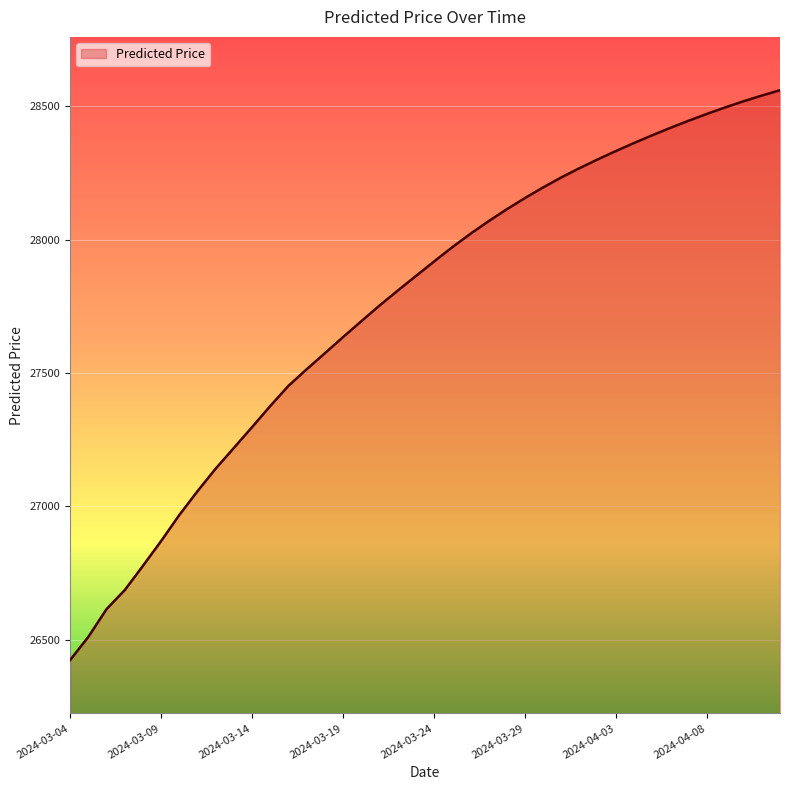

What is the average value?

27750.9